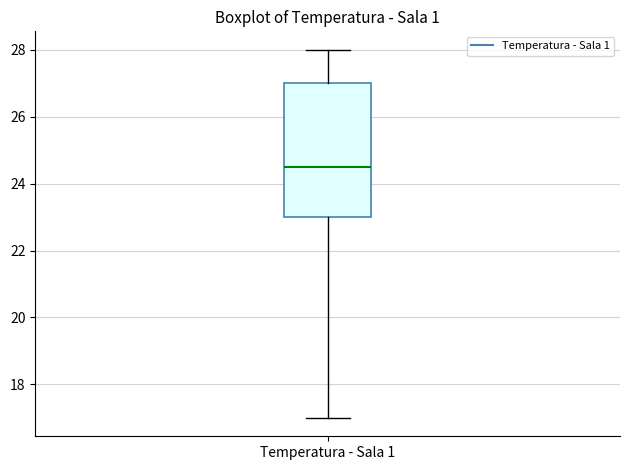

Read this box plot against the y-axis: the position of the median line, the range covered by the box, and the ends of both whiskers. The values are not printed on the chart, so give them approximately, as read against the axis.

median 24.6, box 23.0 to 27.0, whiskers 17.0 to 28.0